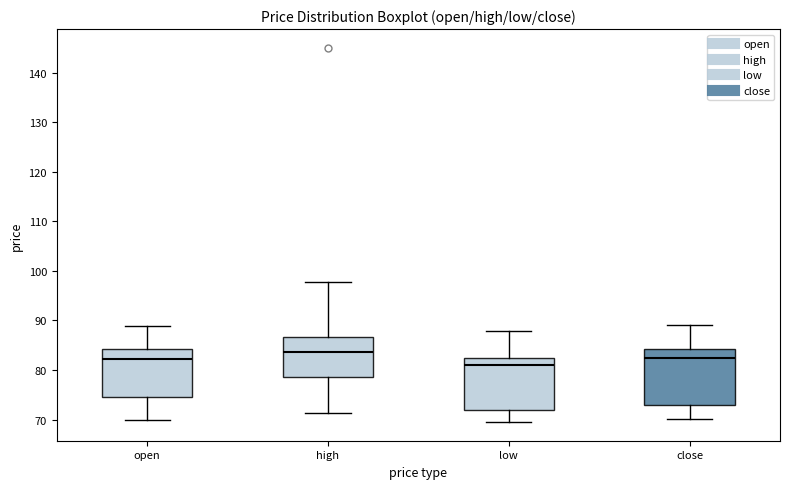

Reading left to right, read every box against the y-axis: the position of its median line, the range the box covers, and the ends of its whiskers. The values are not printed on the chart, so give them approximately, as read against the axis.

open: median 82, box 75 to 84, whiskers 70 to 89
high: median 84, box 79 to 87, whiskers 71 to 98
low: median 81, box 72 to 82, whiskers 70 to 88
close: median 82, box 73 to 84, whiskers 70 to 89